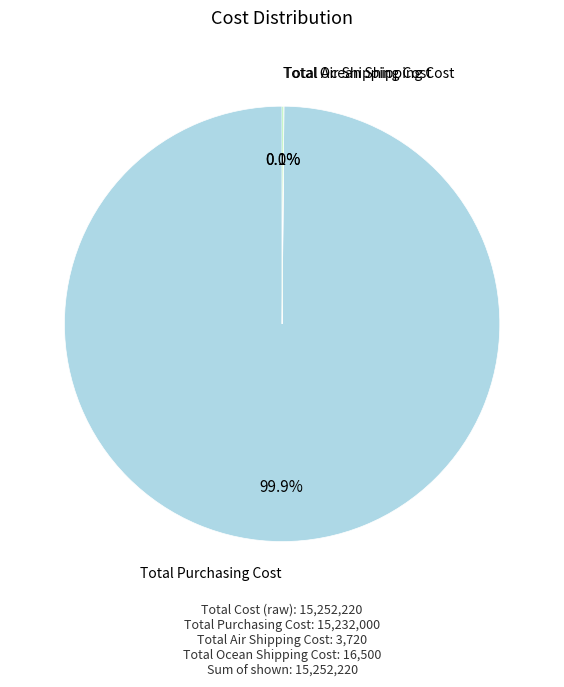

What is the largest slice in the pie chart?

Total Purchasing Cost